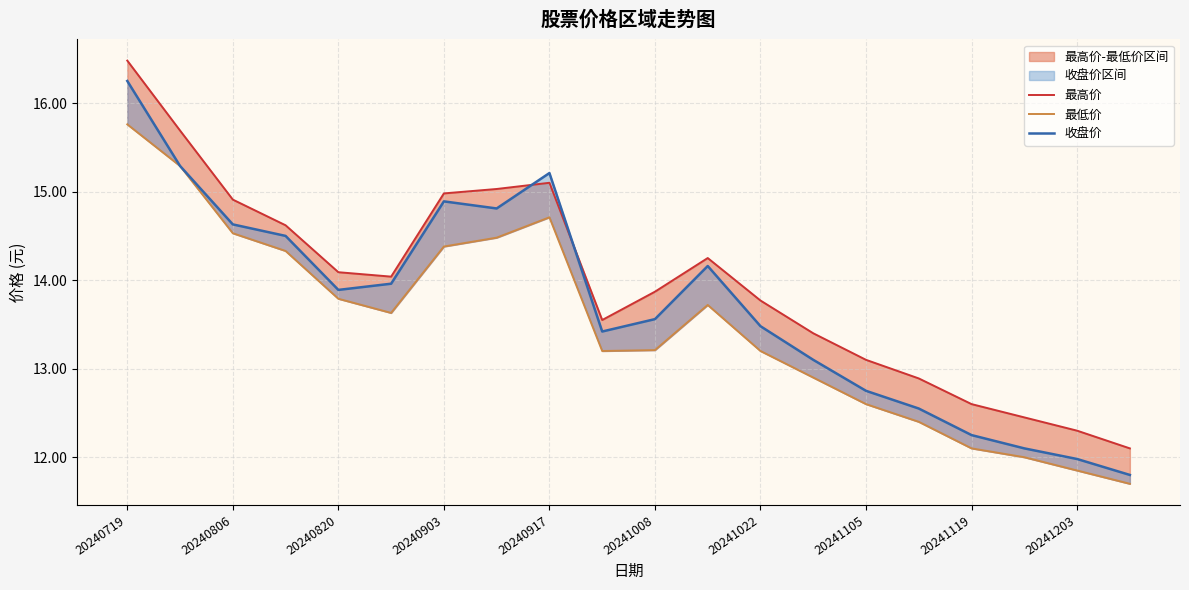

How many series are shown in this chart?

3